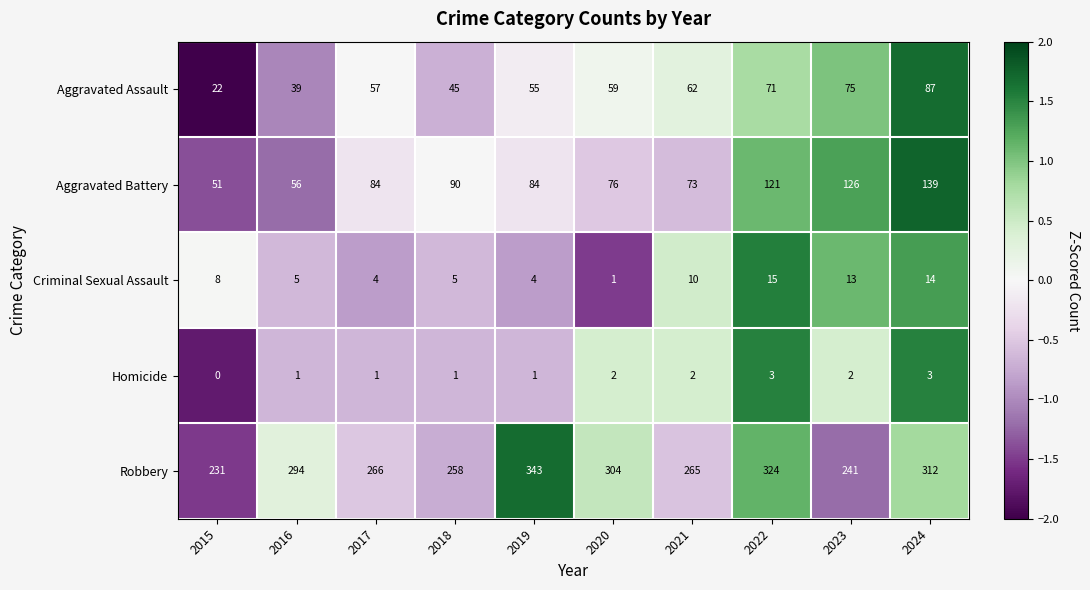

Which series has the largest range (max minus min)?

Robbery